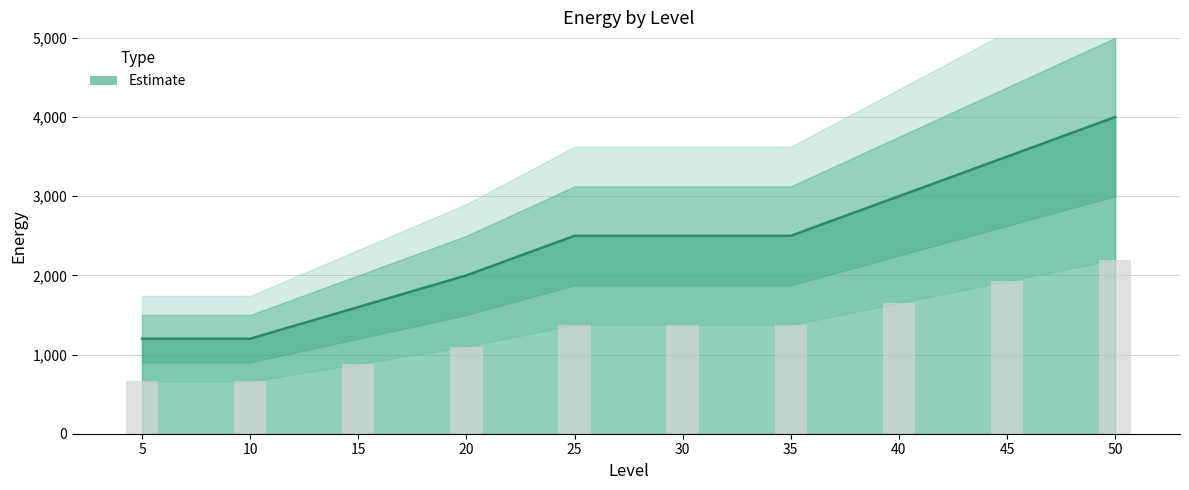

What is the change in value from 20 to 50?

+2000